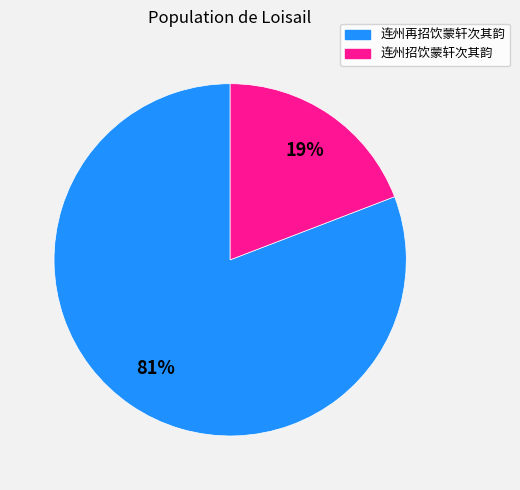

To the nearest percent, what percentage of the pie is 连州再招饮蒙轩次其韵?

81%